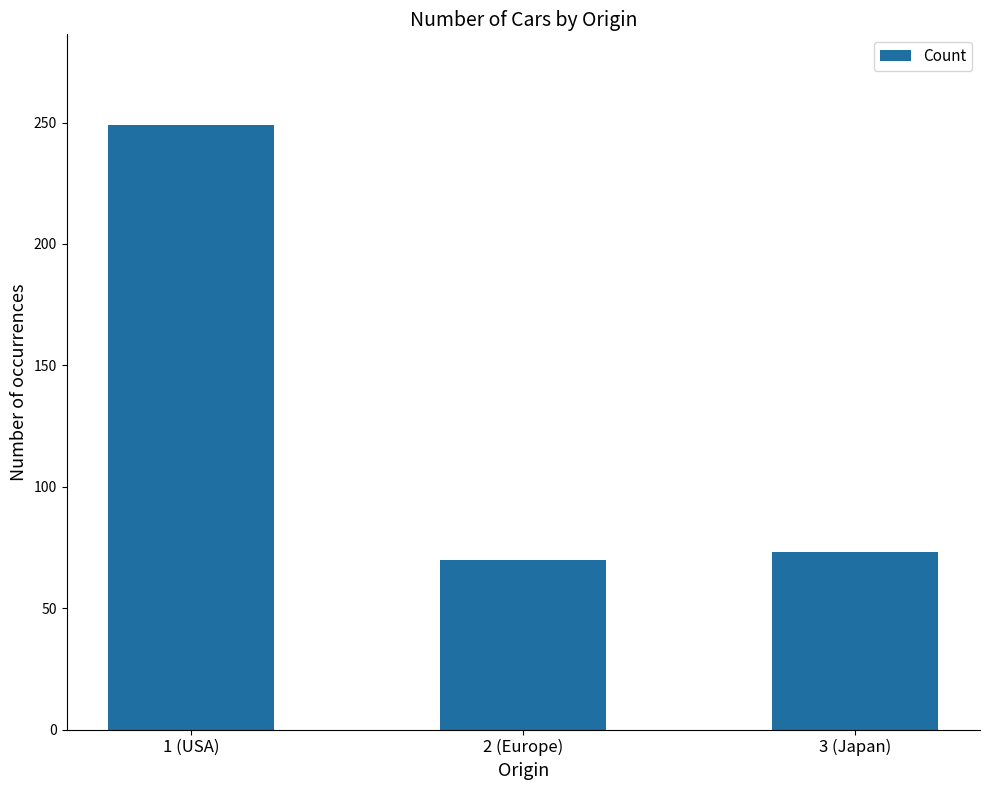

What is the maximum value shown in the chart?

249